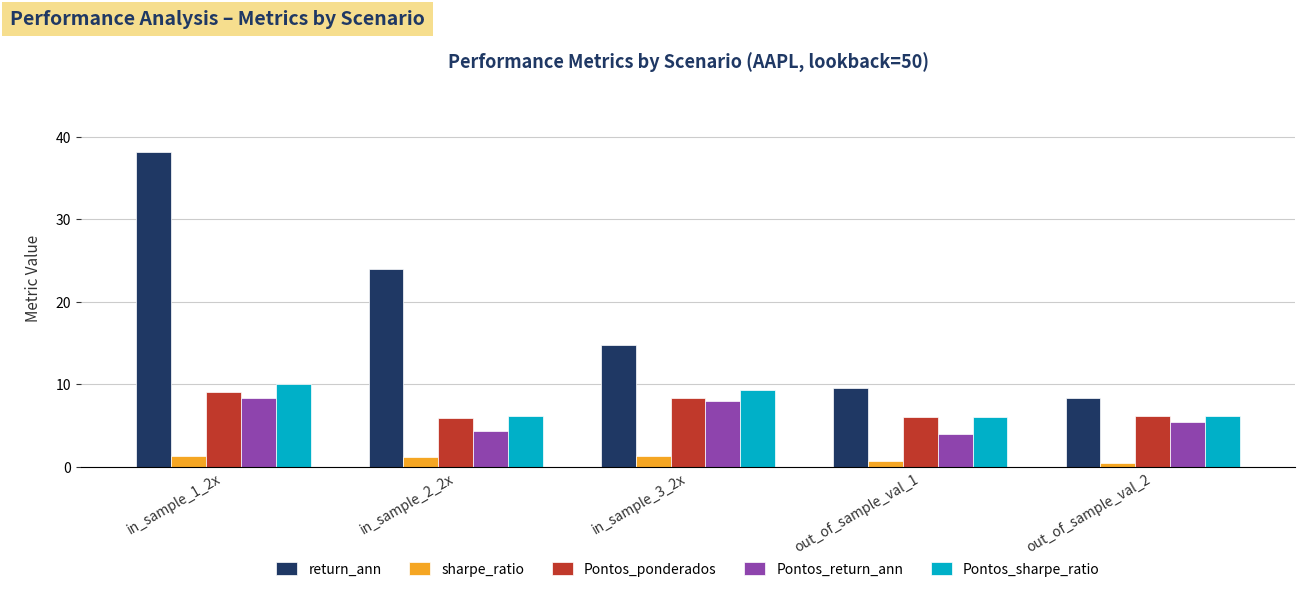

Count the number of categories in the chart.

5